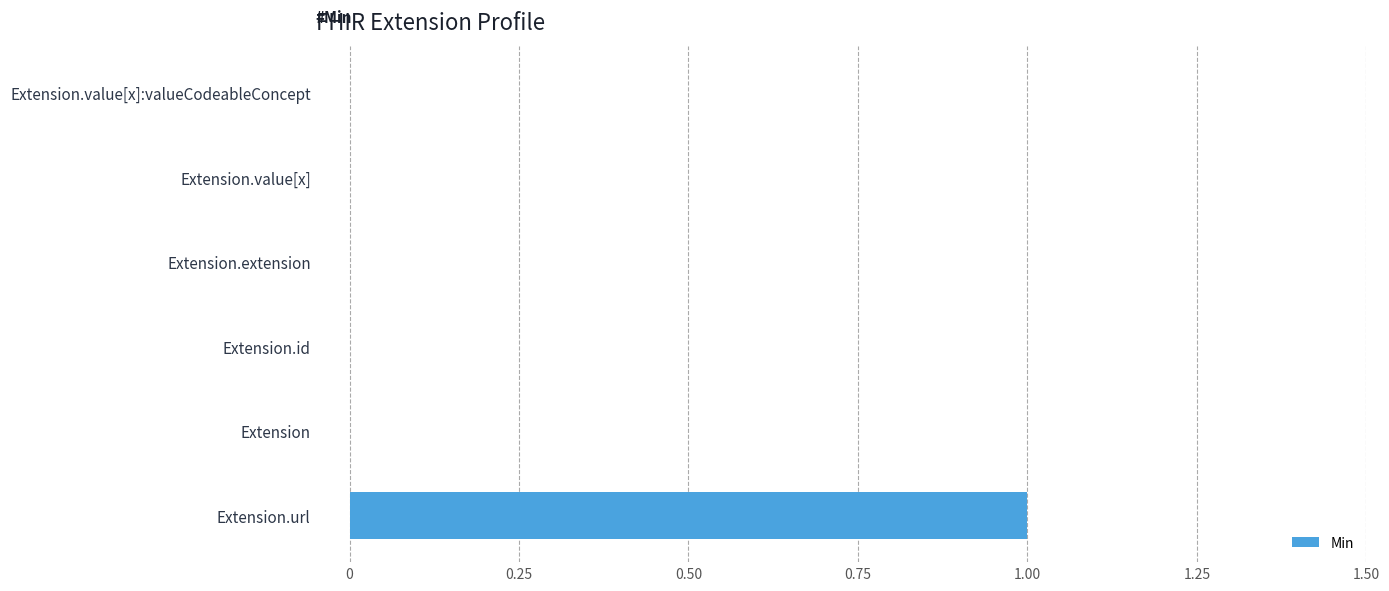

Between Extension and Extension.url, which is larger?

Extension.url